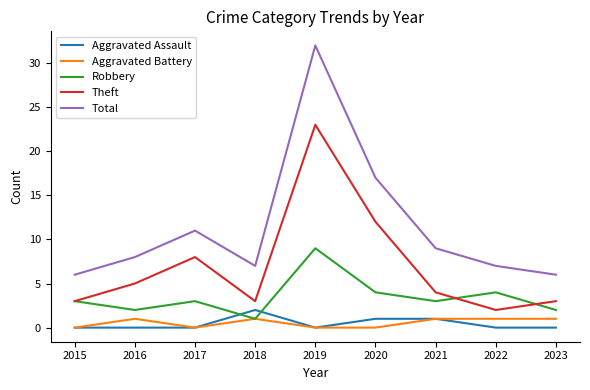

What is the difference between the maximum and minimum values in the Aggravated Assault series?

2